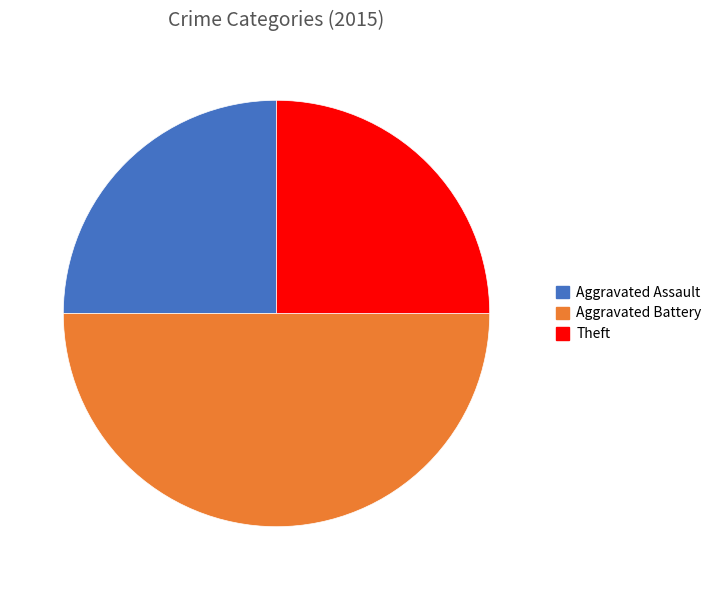

How many segments does this pie chart have?

3